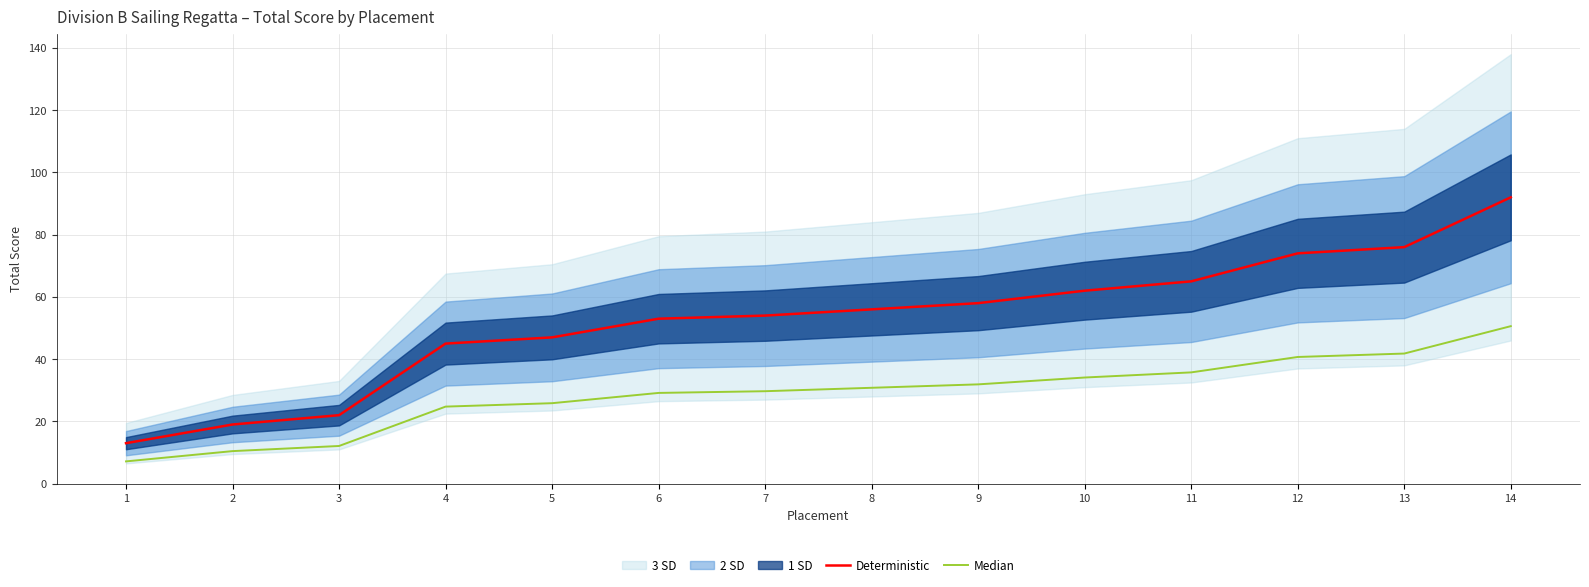

True or false: Median has more than 0 interior local peaks.

False